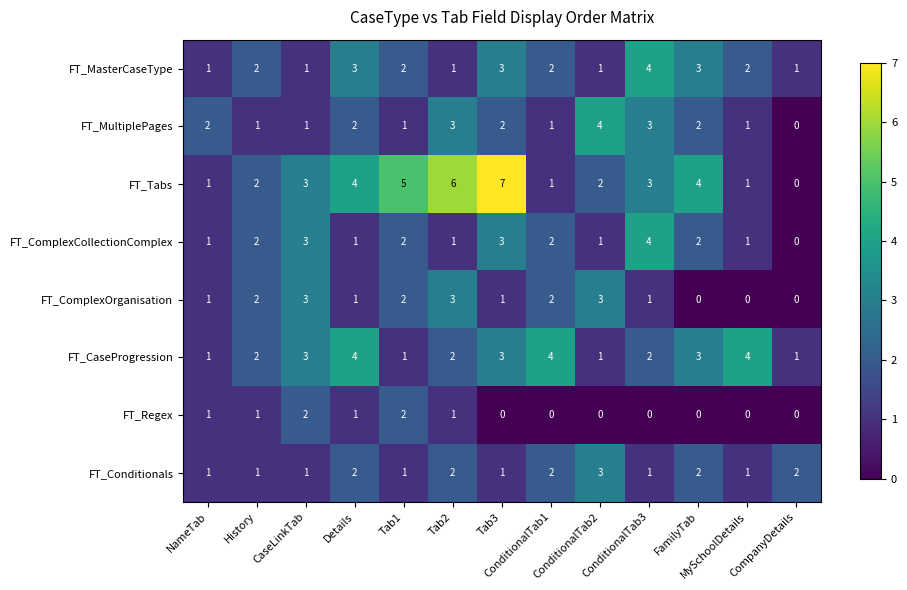

What is the spread (max minus min) of values at ConditionalTab3?

4